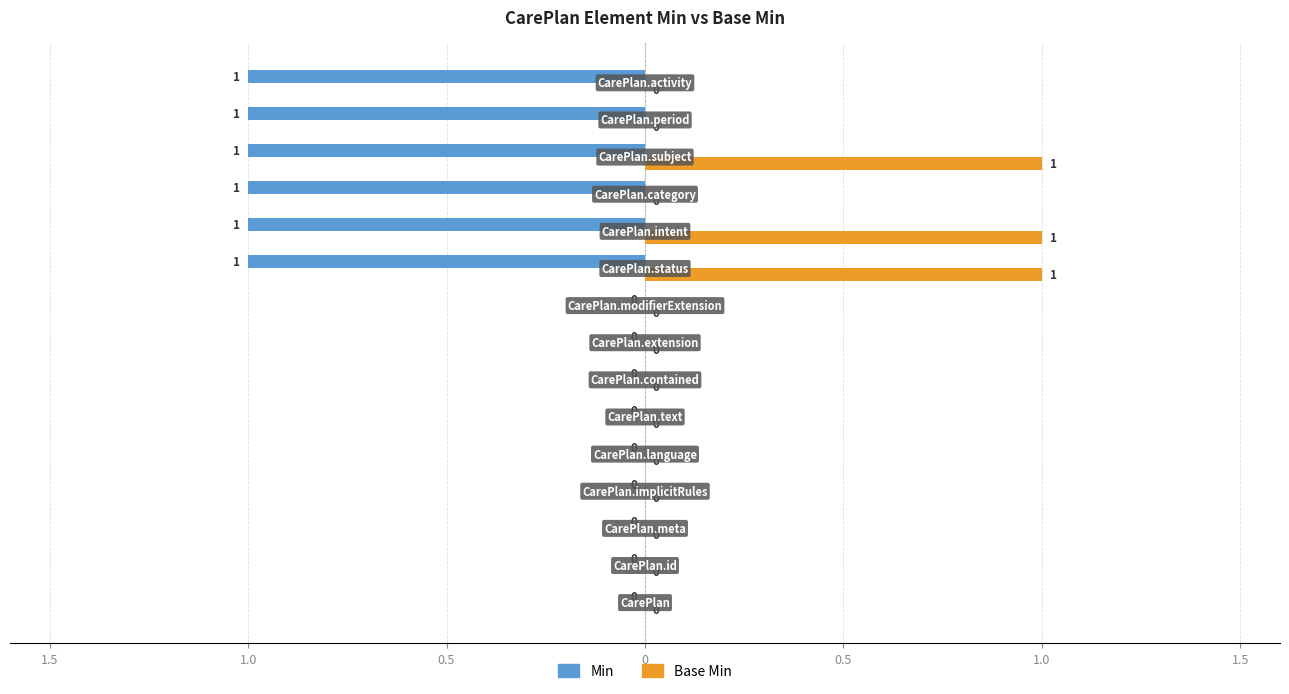

How many Base Min values are between 0 and 1?

15